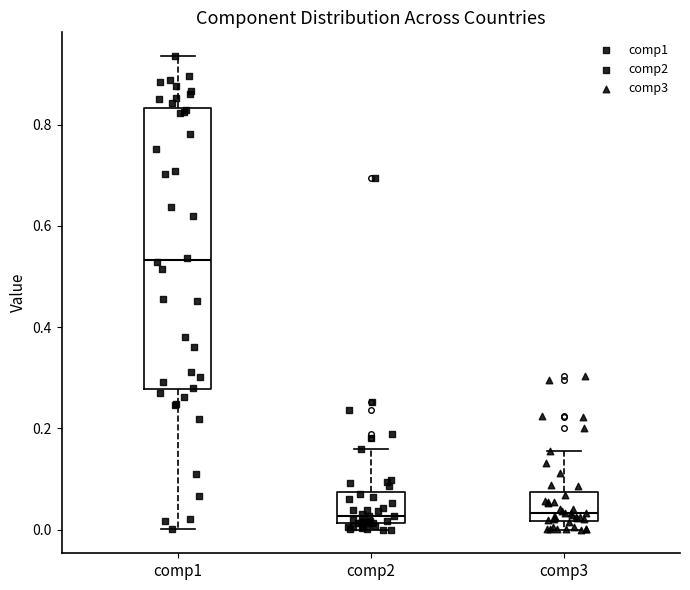

Reading left to right, transcribe this box plot: for each box, give where its median line is, the range the box spans, and where its two whiskers end, as read against the y-axis. The values are not printed on the chart, so give them approximately, as read against the axis.

comp1: median 0.54, box 0.28 to 0.84, whiskers 0.00 to 0.94
comp2: median 0.02 (just above the box's lower edge), box 0.02 to 0.08, whiskers 0.00 to 0.16
comp3: median 0.04, box 0.02 to 0.08, whiskers 0.00 to 0.16